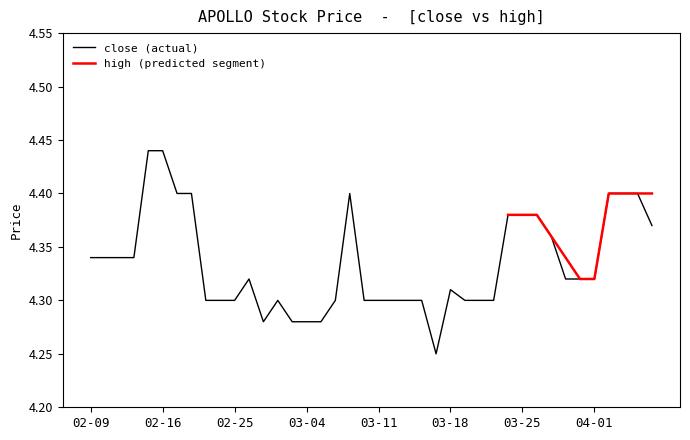

How many points are higher than both their immediate neighbors (excluding endpoints)?

4